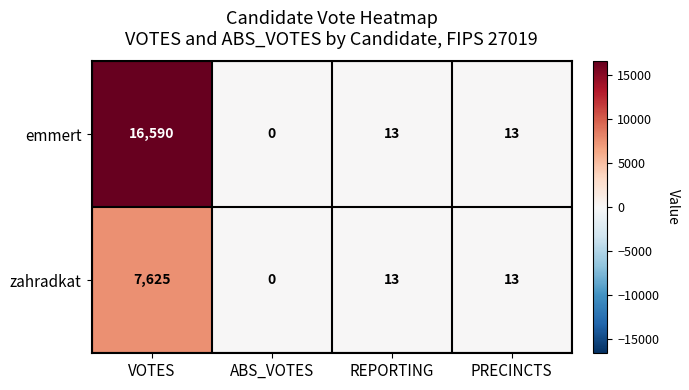

What is the average value of the emmert series?

4154